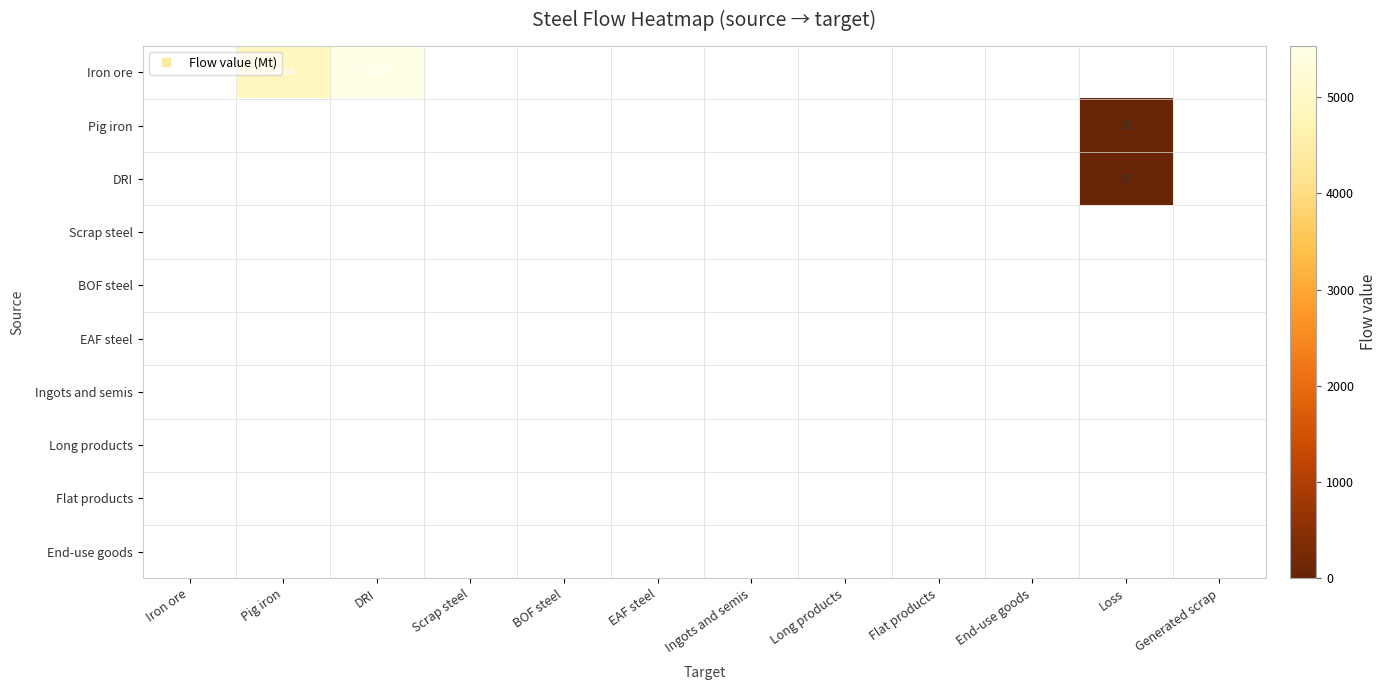

What is the greatest value displayed?

5535.6